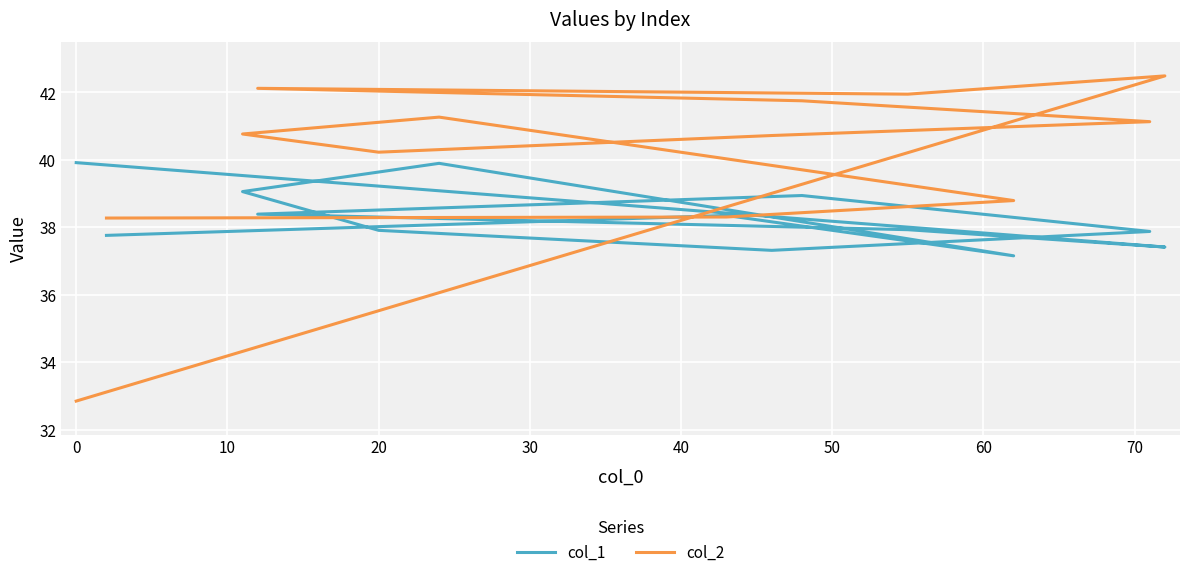

How many times do col_1 and col_2 cross each other?

3